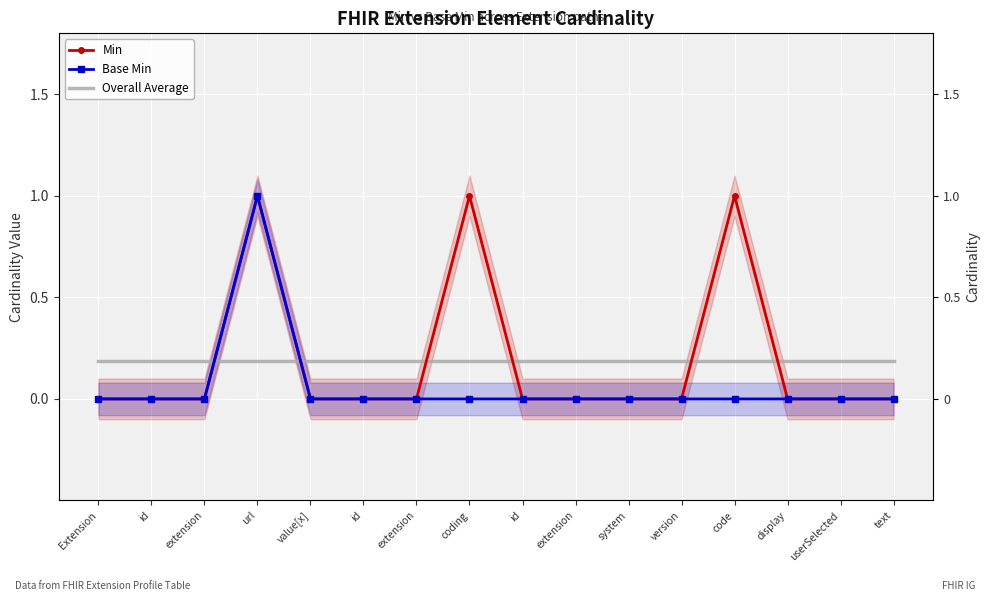

List the labels in order of Min value, largest first.

url, coding, code, Extension, id, extension, value[x], id, extension, id, extension, system, version, display, userSelected, text